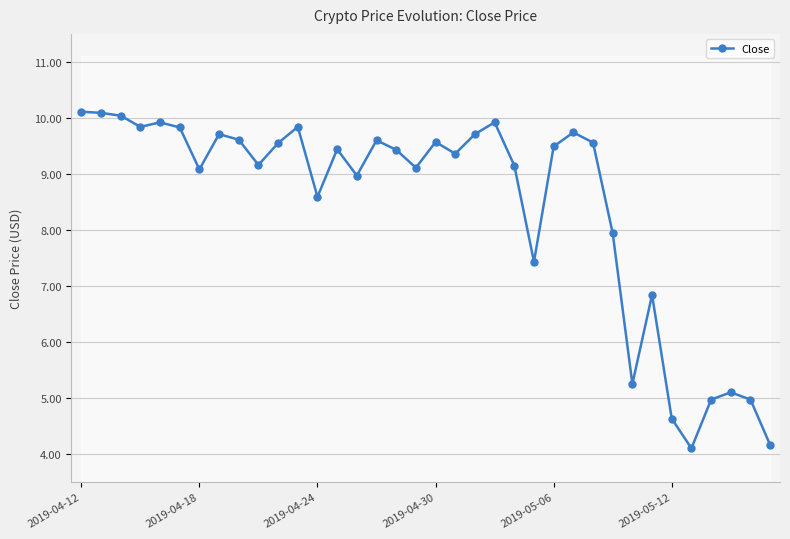

The Close series shows 10.1 at 2019-04-12. True or false?

True